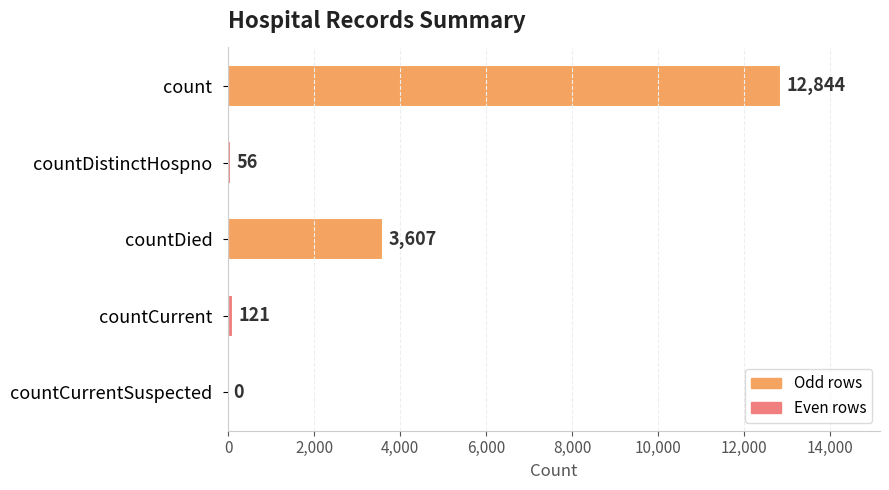

Reading top to bottom, transcribe all the data shown in this chart.

count=12844	countDistinctHospno=56	countDied=3607	countCurrent=121	countCurrentSuspected=0